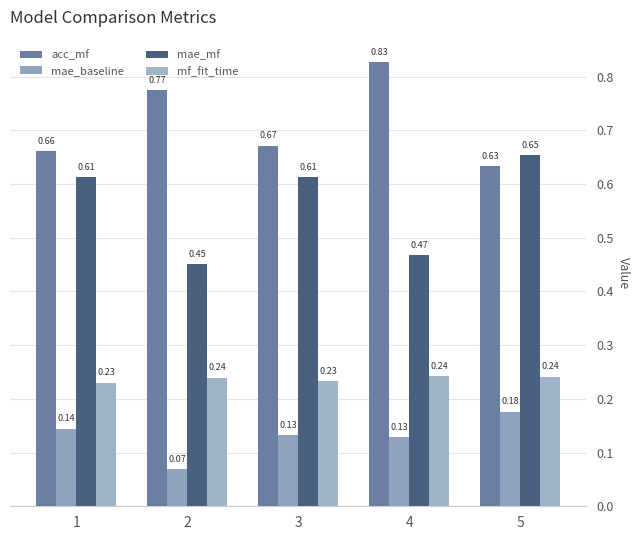

What is the sum of the mae_mf values at 3 and 2?

1.1